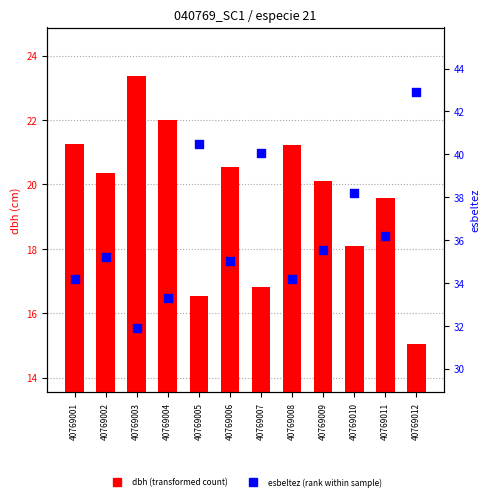

At how many categories does at least one series exceed 31?

12